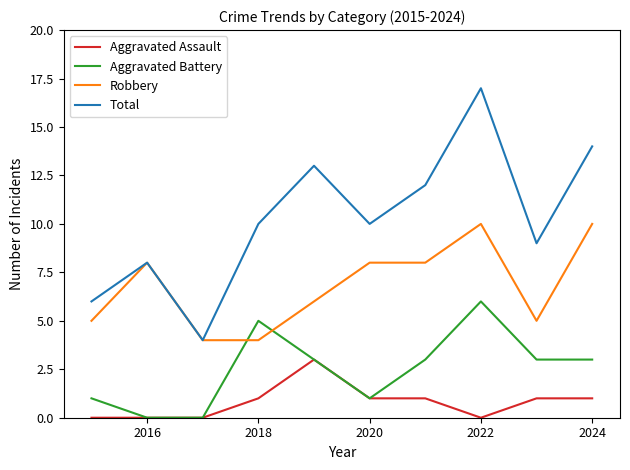

What is the greatest value displayed?

17